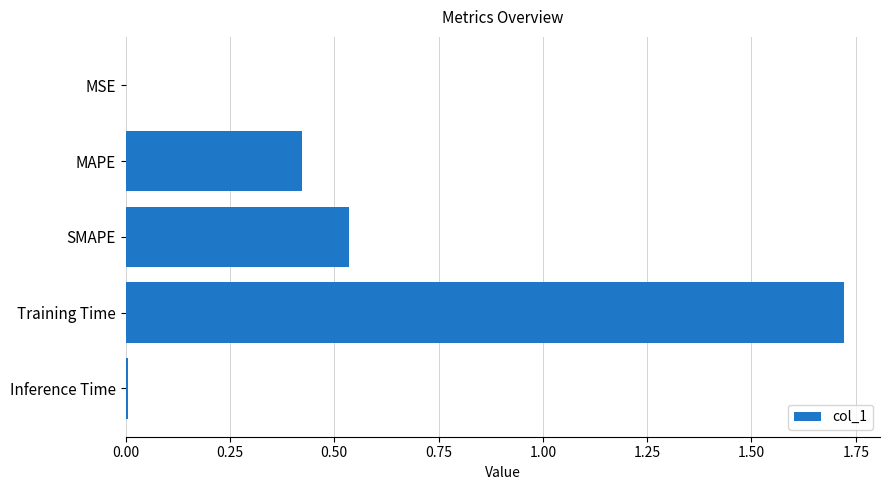

The value at Inference Time is 0.0. True or false?

True